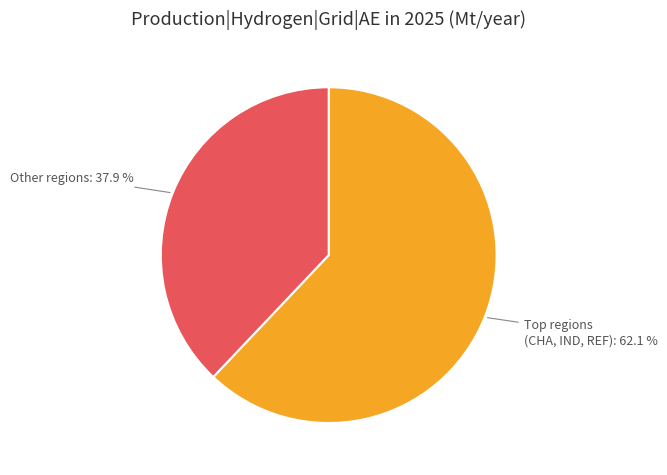

To the nearest percent, what is the average slice percentage?

50%